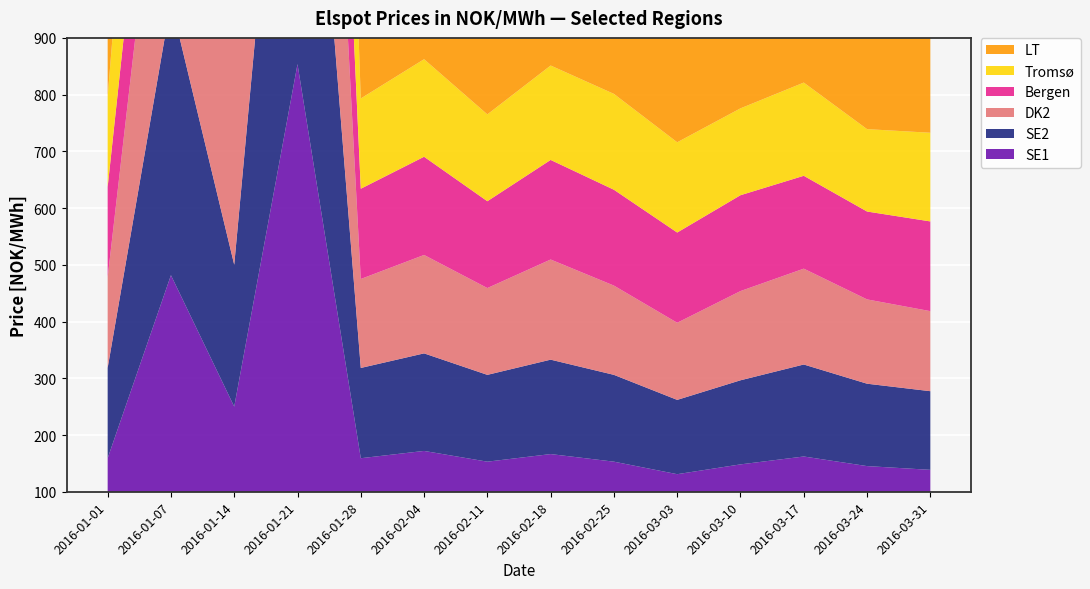

Reading right to left, list all the values displayed in this chart.

SE1: 138.6	145.2	162.1	148.2	131.0	153.0	166.4	153.0	171.9	159.1	853.8	250.1	481.8	159.2
SE2: 138.6	145.2	162.1	148.2	131.0	153.0	166.4	153.0	171.9	159.1	853.8	250.1	481.8	159.2
DK2: 141.1	148.6	169.0	157.3	135.9	157.3	176.5	153.0	173.5	156.8	853.8	536.1	481.8	159.5
Bergen: 158.2	154.9	163.7	169.0	159.0	169.0	175.5	153.0	173.1	159.1	502.6	289.5	231.2	159.5
Tromsø: 156.3	145.2	164.3	153.1	159.1	169.0	166.4	153.1	171.9	159.1	853.8	249.2	481.8	159.2
LT: 366.5	283.6	350.2	332.0	287.5	296.4	362.9	283.6	299.7	366.7	887.8	541.7	569.0	270.2